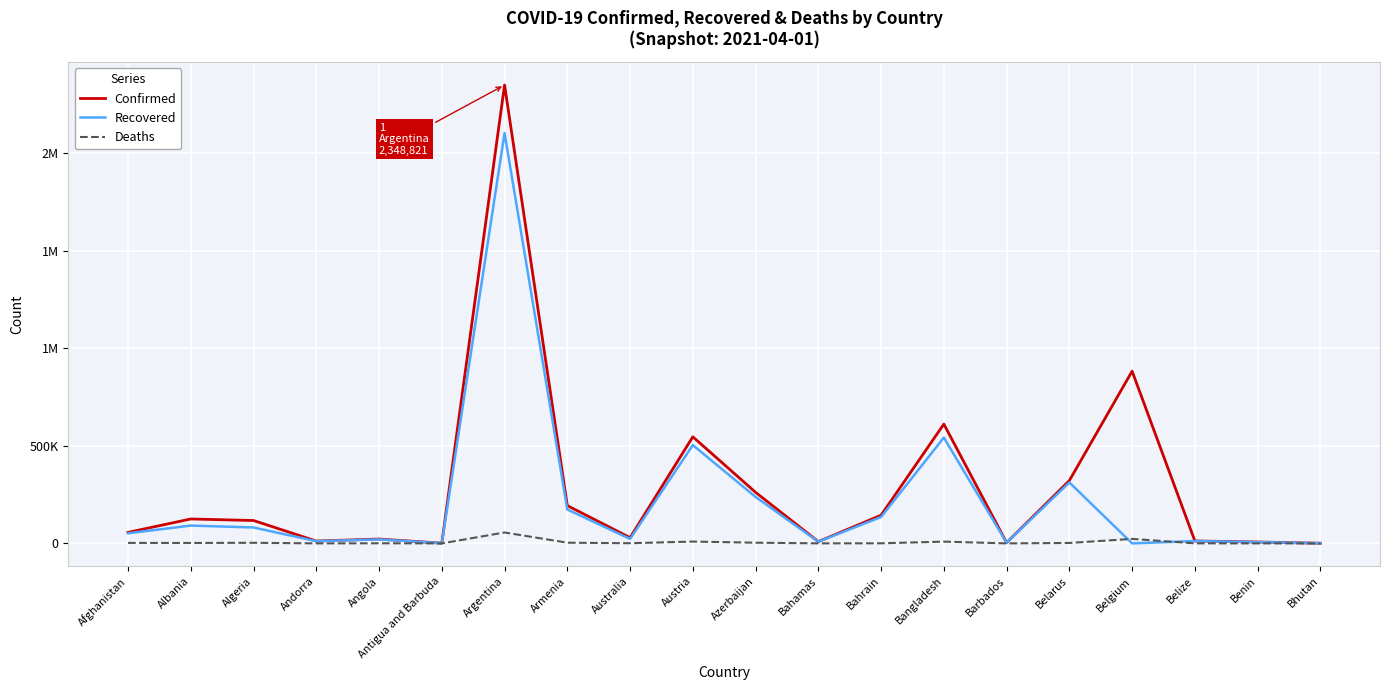

At which category does Deaths reach its first local peak?

Algeria